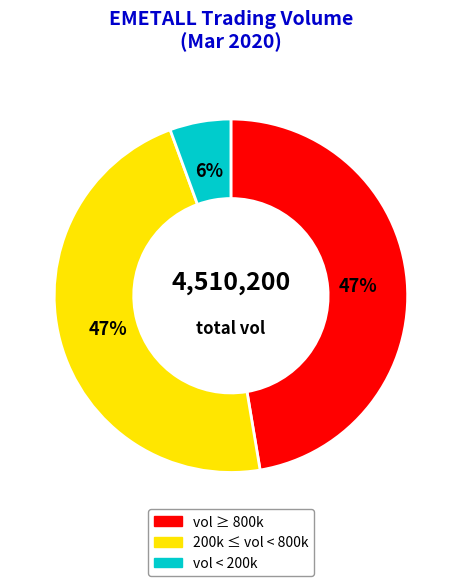

How many segments does this pie chart have?

3